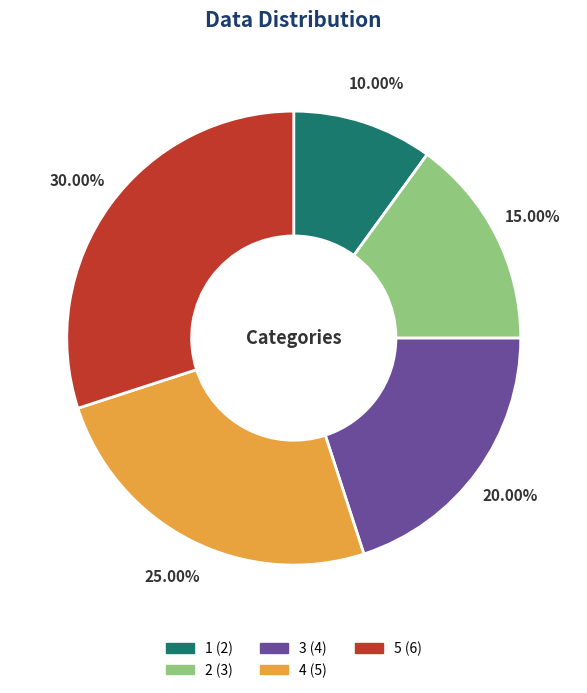

To the nearest percent, what is the difference between the 3 and 2 slice percentages?

5%